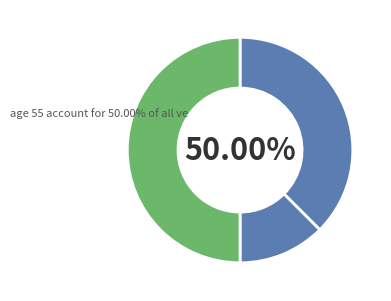

Is it true that AutoResponder.EmailSystem.Client.COI_2 is 25% of the pie?

False